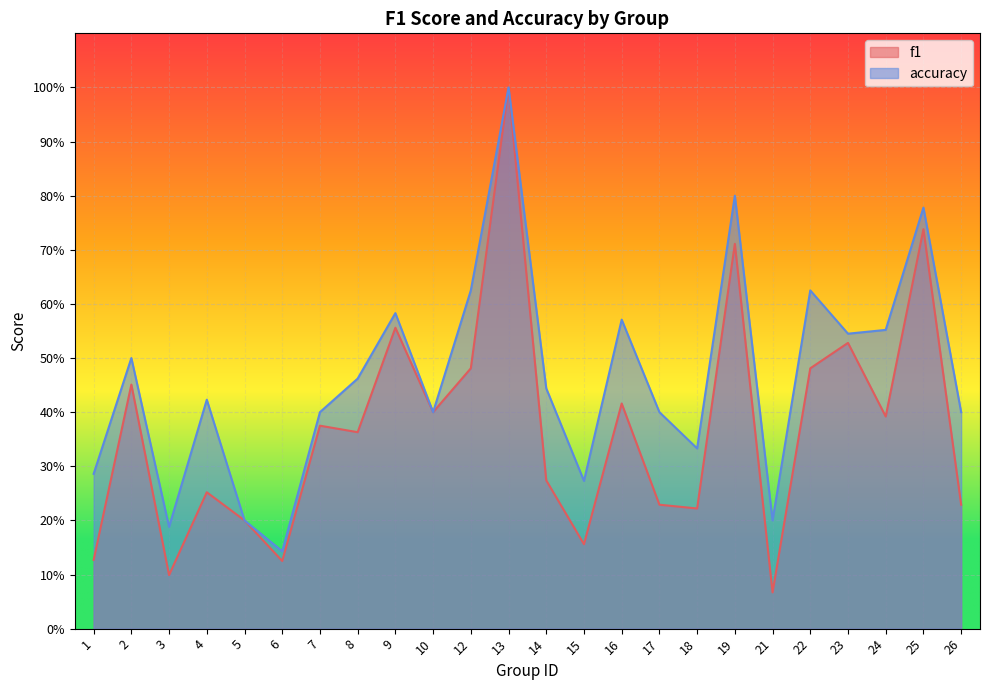

Reading left to right, list all the values displayed in this chart.

f1: 1=0.1	2=0.5	3=0.1	4=0.3	5=0.2	6=0.1	7=0.4	8=0.4	9=0.6	10=0.4	12=0.5	13=1.0	14=0.3	15=0.2	16=0.4	17=0.2	18=0.2	19=0.7	21=0.1	22=0.5	23=0.5	24=0.4	25=0.7	26=0.2
accuracy: 1=0.3	2=0.5	3=0.2	4=0.4	5=0.2	6=0.1	7=0.4	8=0.5	9=0.6	10=0.4	12=0.6	13=1.0	14=0.4	15=0.3	16=0.6	17=0.4	18=0.3	19=0.8	21=0.2	22=0.6	23=0.5	24=0.6	25=0.8	26=0.4